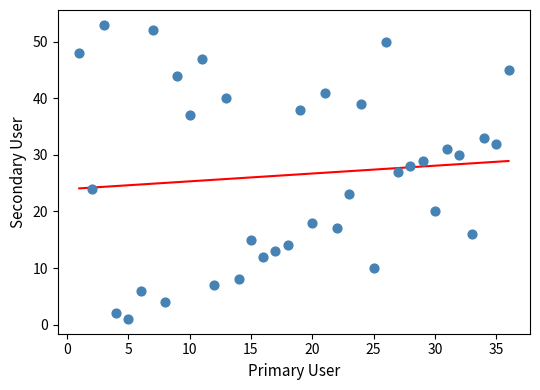

What is the range of X values (max minus min)?

35